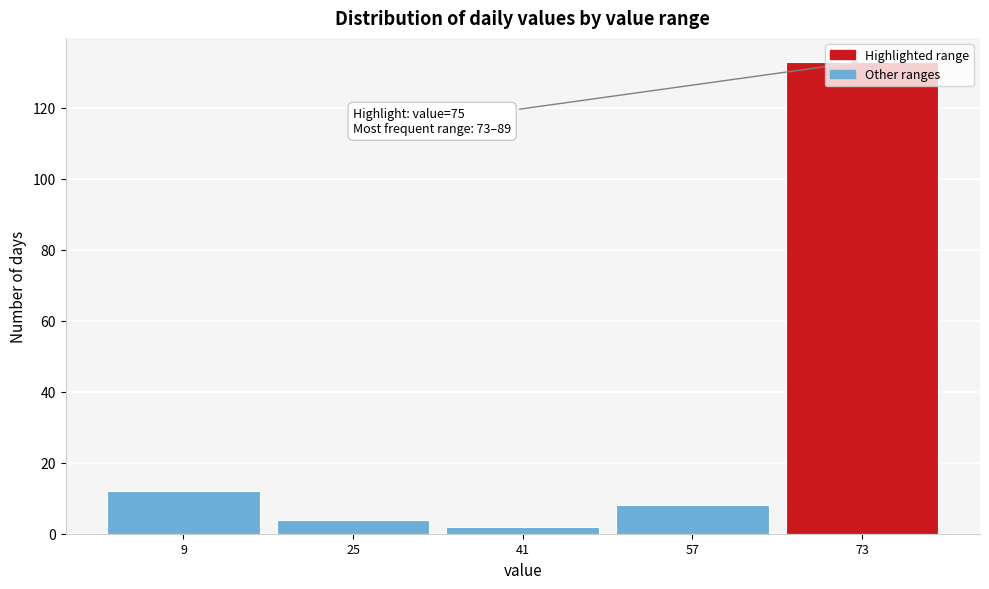

What is the average value?

32